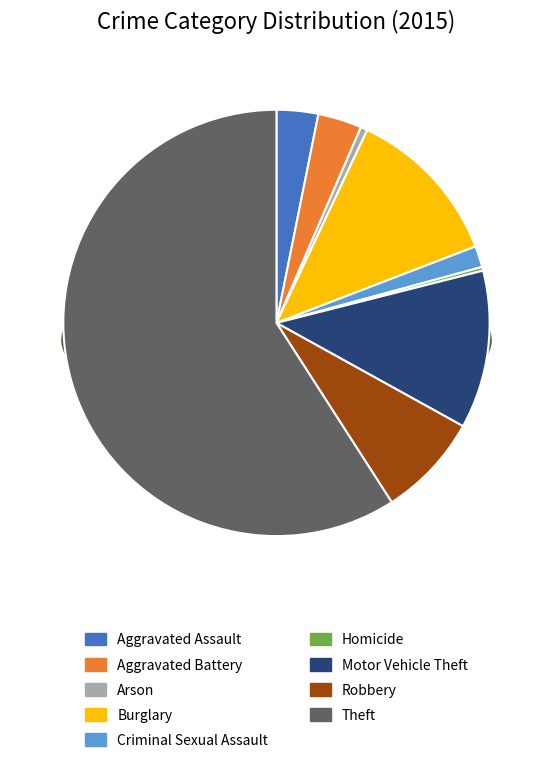

How many segments does this pie chart have?

9